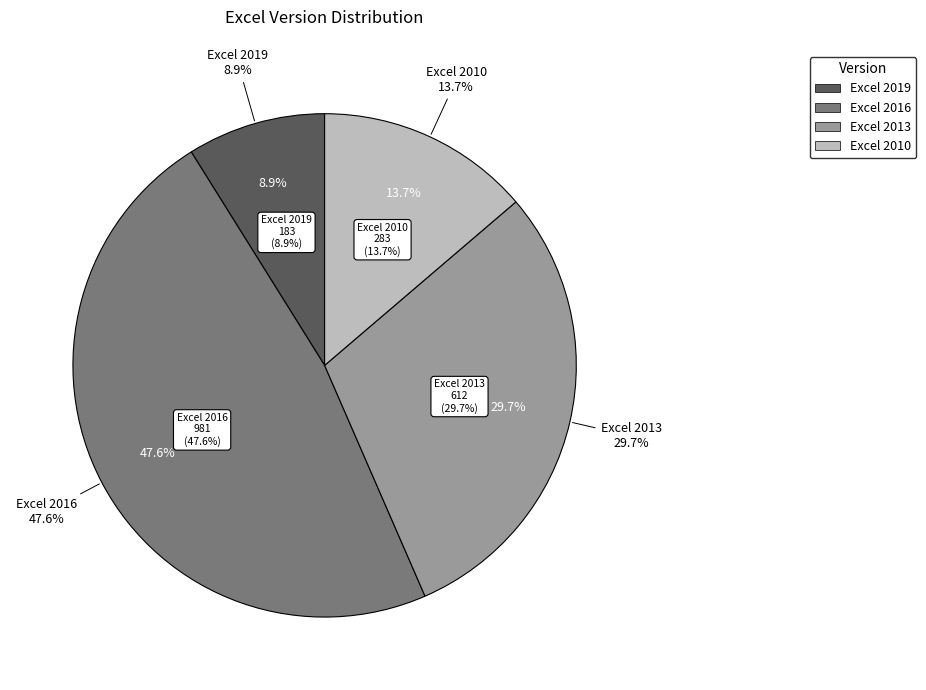

Approximately how many times larger is the value at Excel 2016 compared to Excel 2019?

5.4